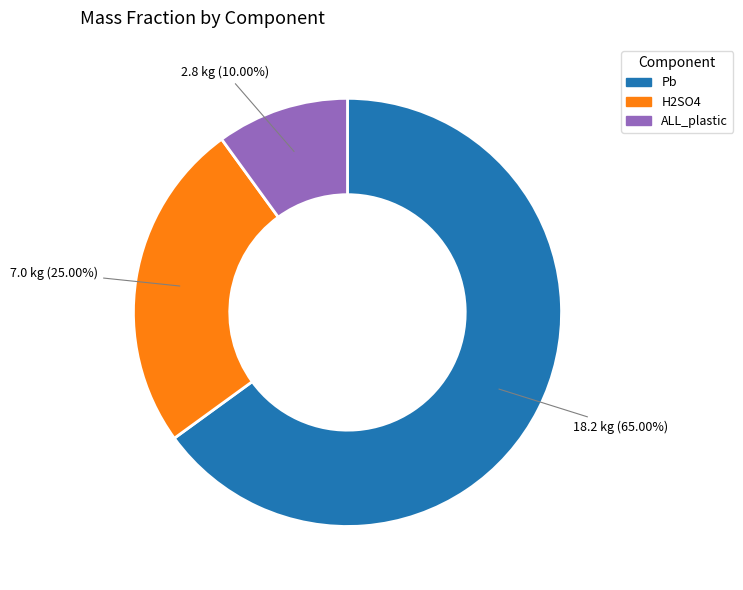

Is the sum of H2SO4 and Pb greater than half?

Yes